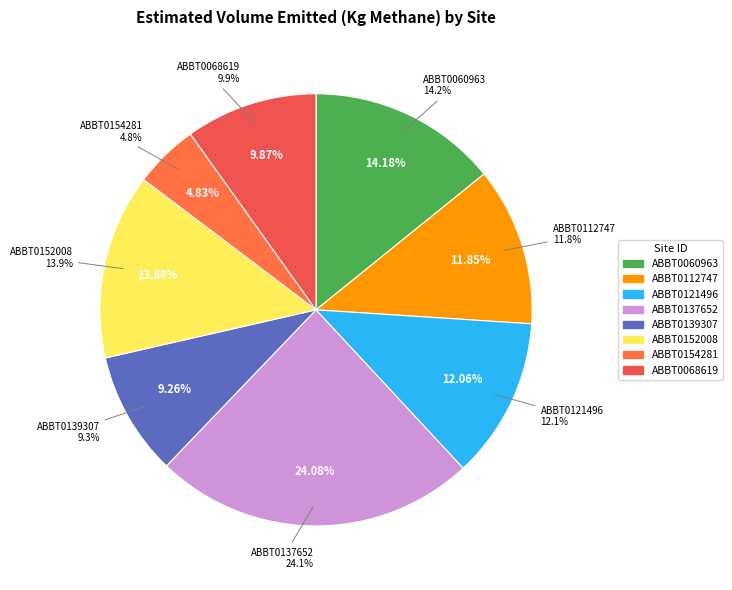

The ABBT0137652 slice represents 35% of the pie. True or false?

False